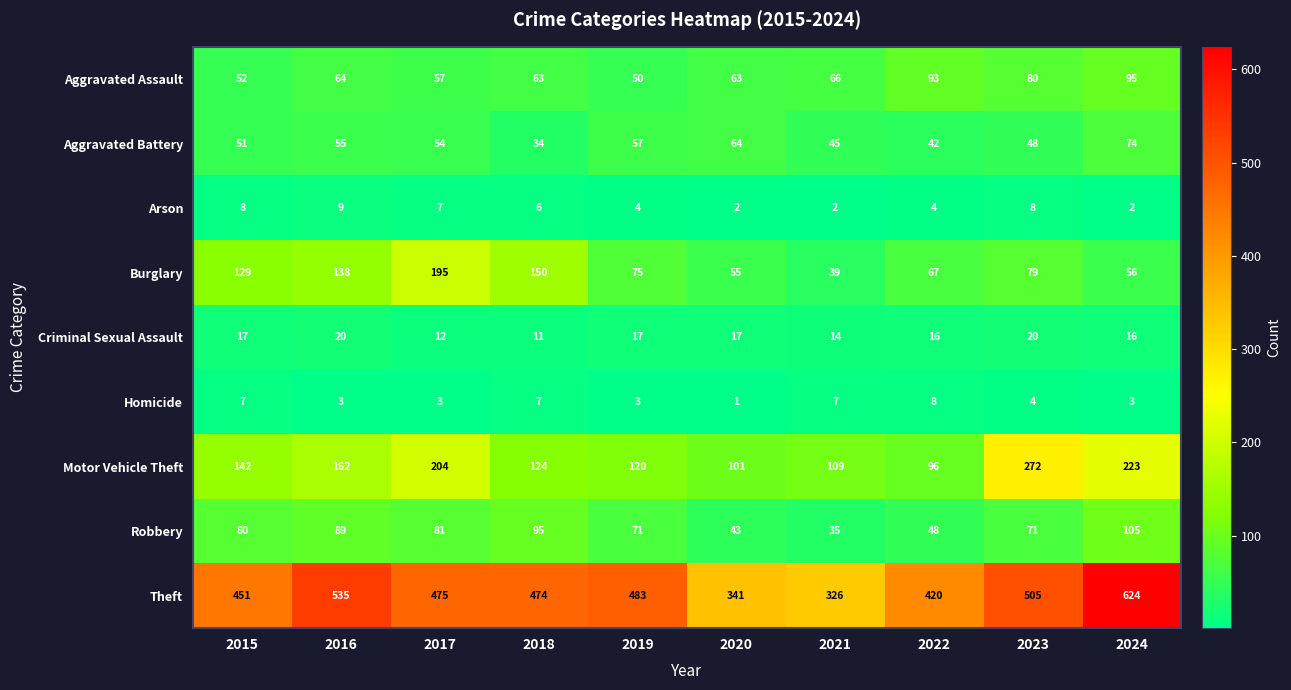

Which series has the largest total across all categories?

Theft